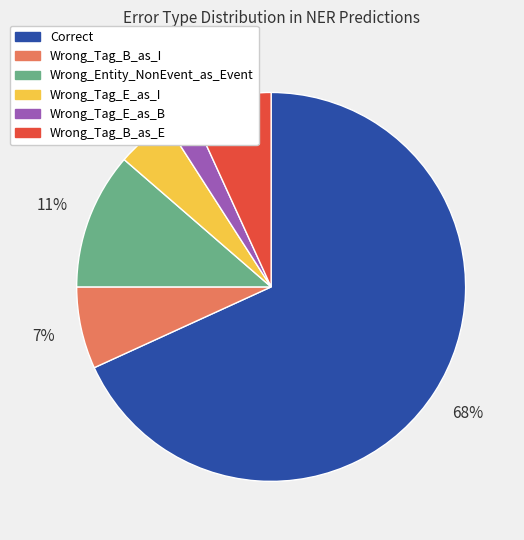

To the nearest percent, what portion does Wrong_Tag_B_as_I represent?

7%